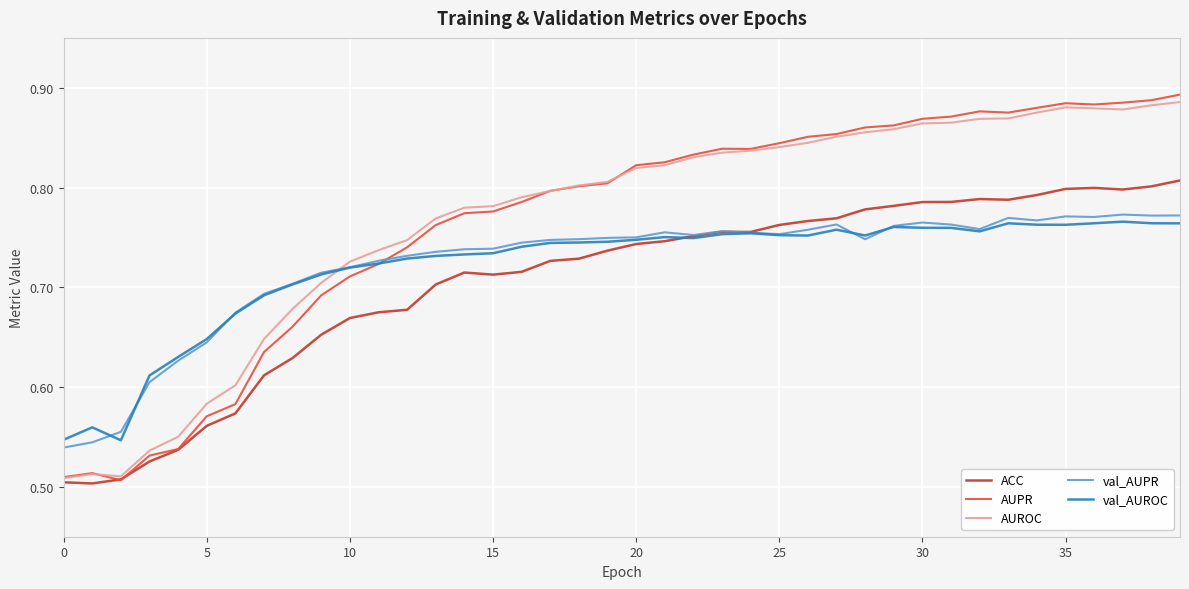

Which series has the widest spread of values?

AUPR